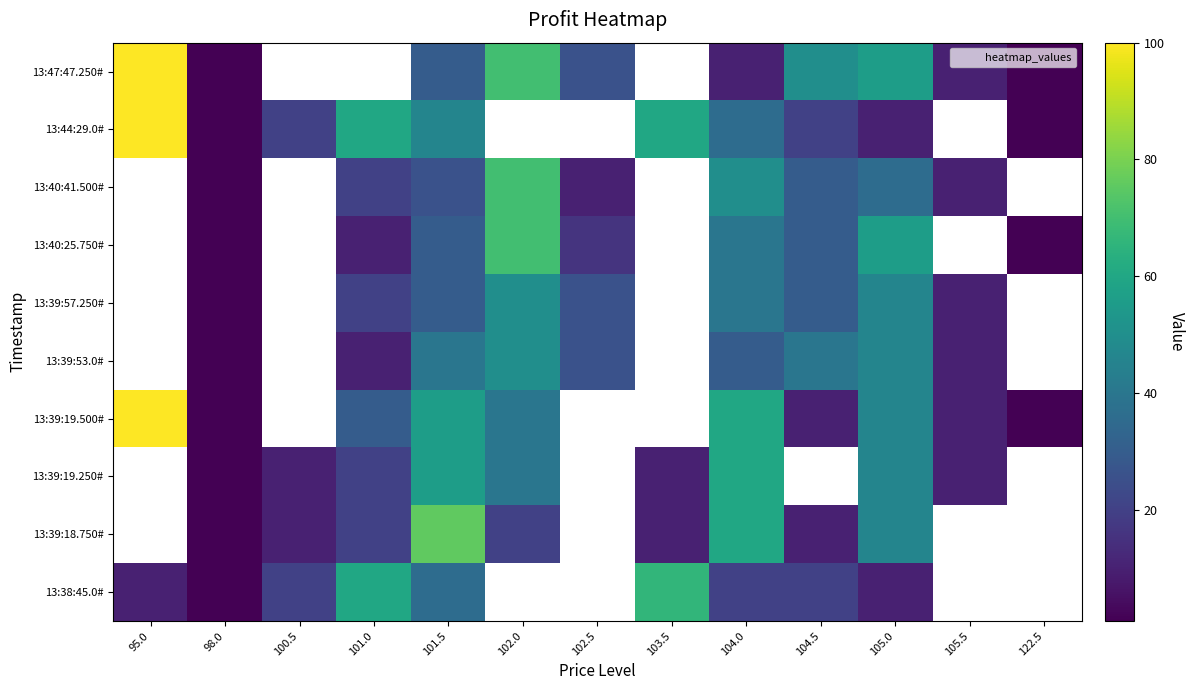

Which label corresponds to the smallest value in the chart?

98.0